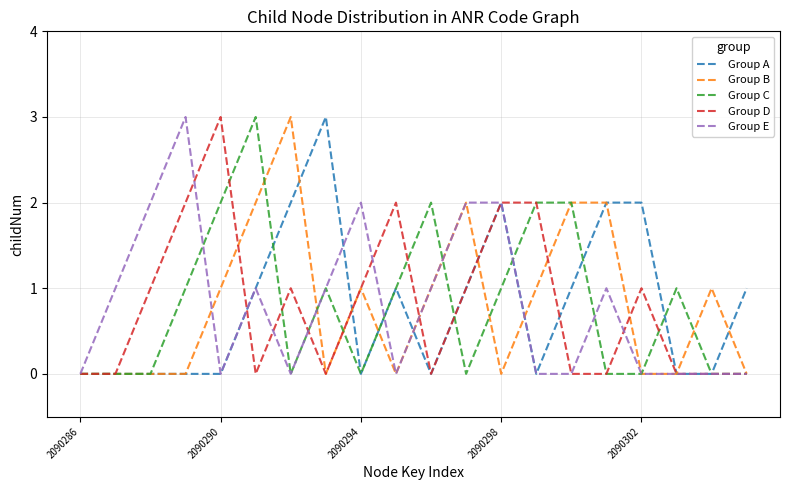

What is the value of the Group A point at the 15th from the left?

1